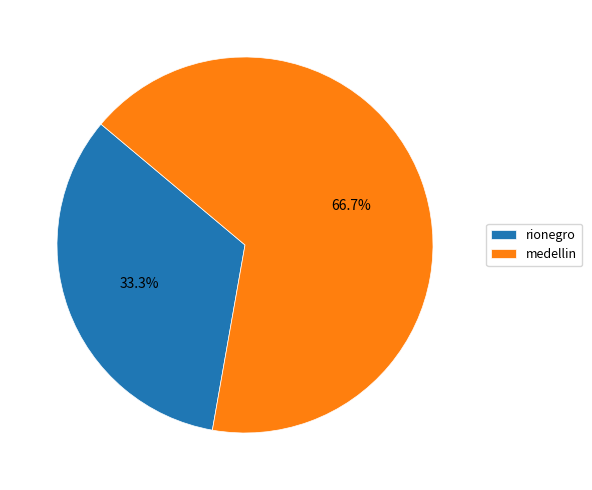

Rank the categories by value from lowest to highest.

rionegro, medellin